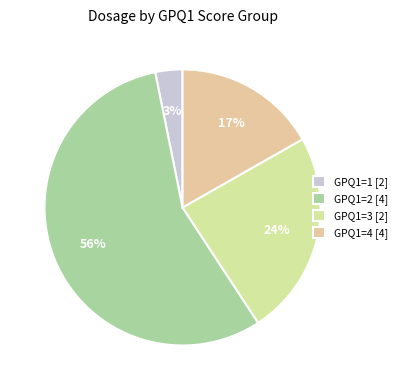

How many slices are in this pie chart?

4